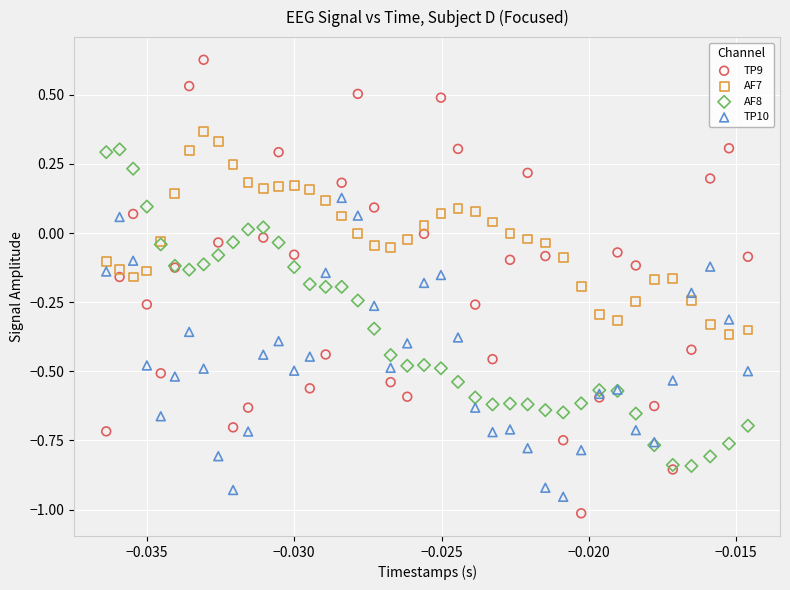

What are all the series names shown in the legend?

TP9, AF7, AF8, TP10